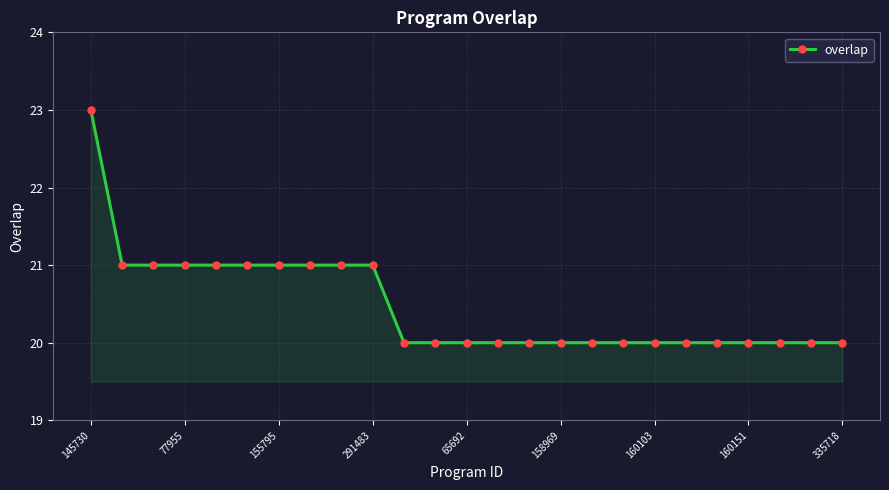

What is the difference between the maximum and second lowest values?

3